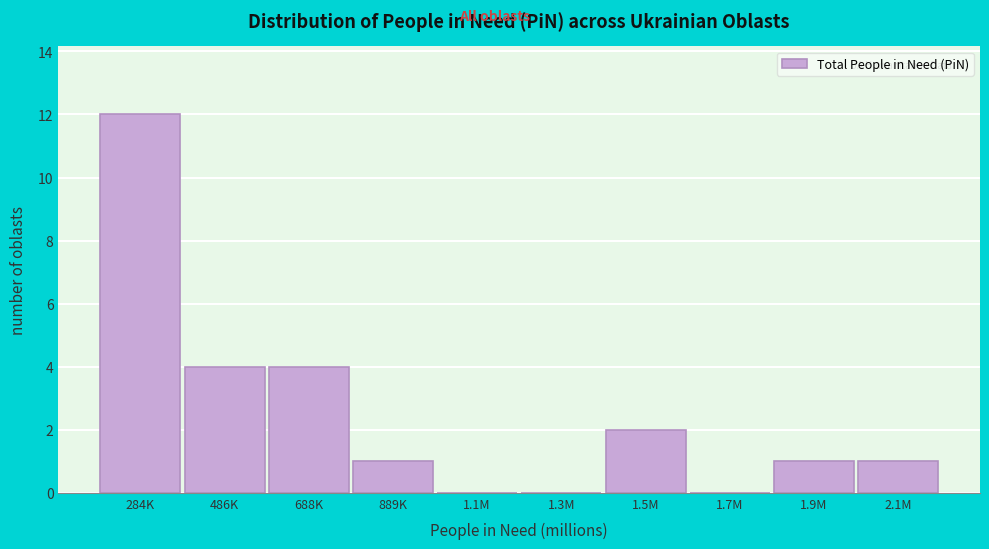

Reading left to right, what are all the values shown in this chart?

284K=12	486K=4	688K=4	889K=1	1.1M=0	1.3M=0	1.5M=2	1.7M=0	1.9M=1	2.1M=1